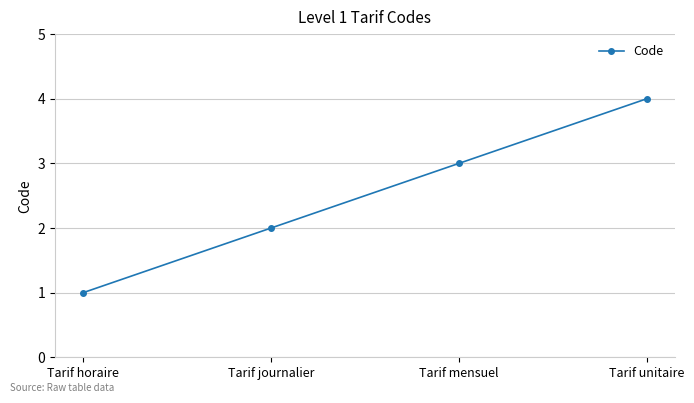

What is the change in value from Tarif mensuel to Tarif unitaire?

+1